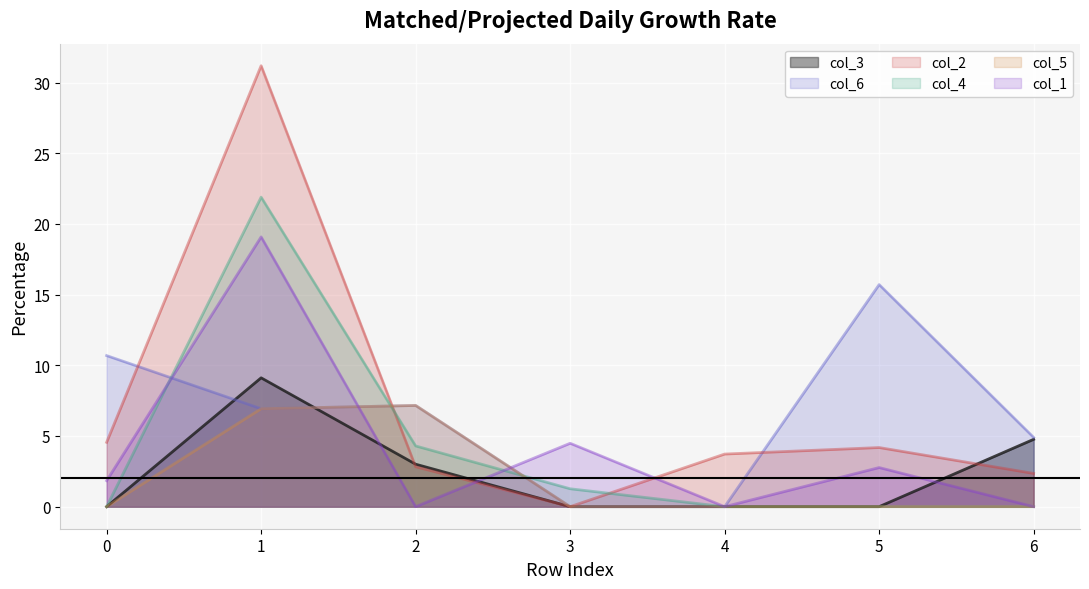

Reading left to right, what are all the values shown in this chart?

col_3: 0=0.0	1=9.1	2=3.0	3=0.0	4=0.0	5=0.0	6=4.8
col_6: 0=10.7	1=6.9	2=7.2	3=0.0	4=0.0	5=15.7	6=4.9
col_2: 0=4.6	1=31.2	2=2.8	3=0.0	4=3.7	5=4.2	6=2.4
col_4: 0=0.0	1=21.9	2=4.3	3=1.3	4=0.0	5=0.0	6=0.0
col_5: 0=0.0	1=6.9	2=7.2	3=0.0	4=0.0	5=0.0	6=0.0
col_1: 0=1.8	1=19.1	2=0.0	3=4.5	4=0.0	5=2.8	6=0.0